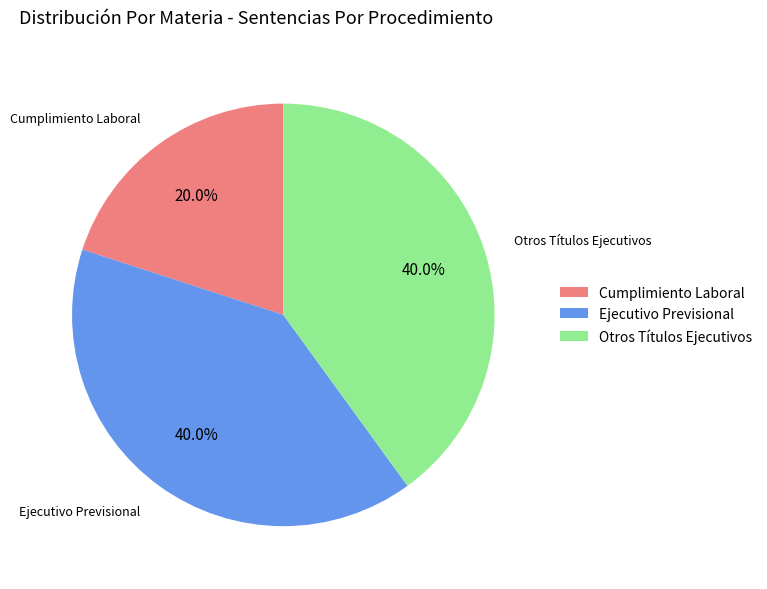

To the nearest percent, what is the difference between the largest and smallest slice percentages?

20%